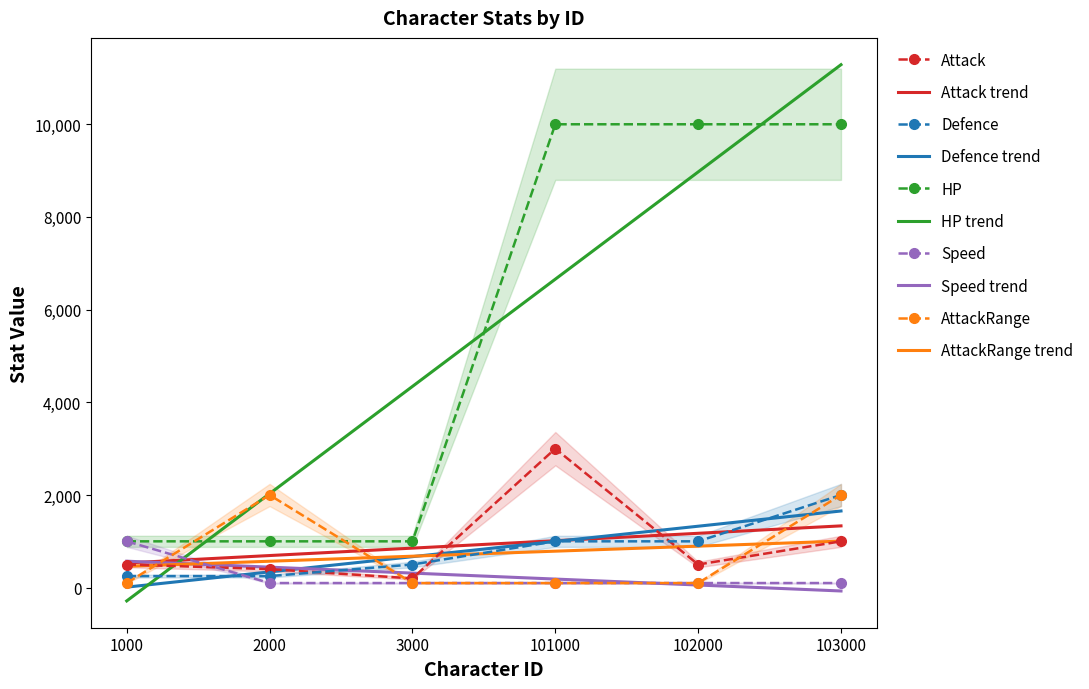

True or false: HP and Attack intersect in this chart.

False